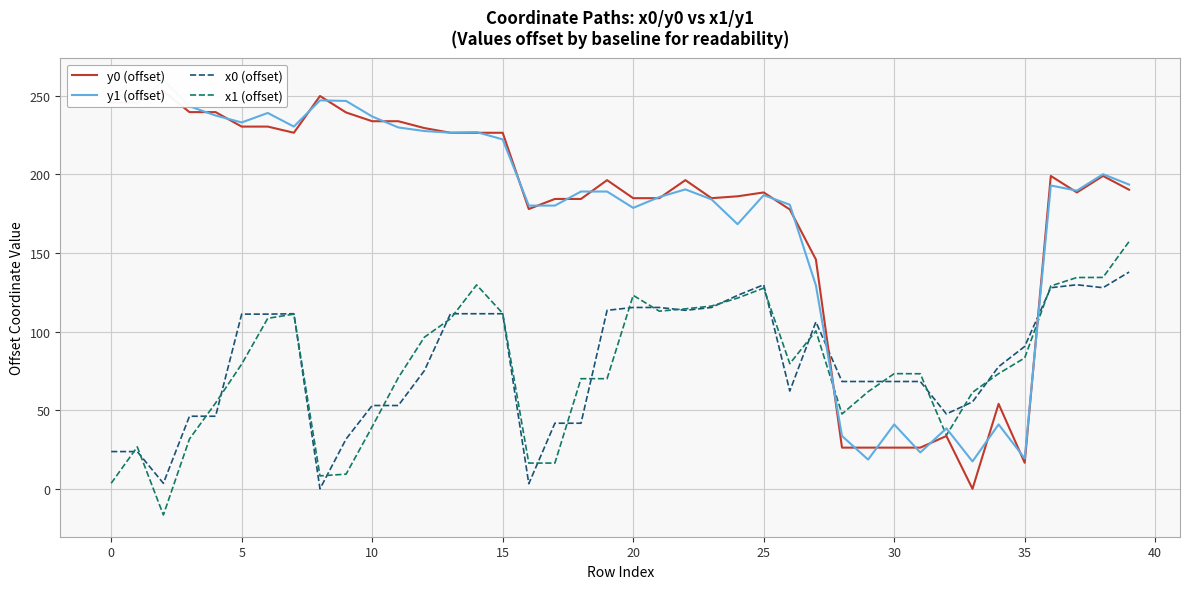

Reading left to right, list all the values displayed in this chart.

y0 (offset): 245.7	245.7	252.9	239.6	239.6	230.4	230.4	226.5	249.9	239.4	233.9	233.9	229.5	226.5	226.5	226.5	178.0	184.4	184.4	196.4	184.9	184.9	196.4	184.9	186.1	188.5	177.7	145.9	26.2	26.2	26.2	26.2	33.6	0.0	54.1	16.6	199.0	188.5	199.0	190.3
y1 (offset): 252.9	244.7	260.0	243.4	237.5	233.1	239.1	230.4	247.1	246.8	236.9	229.9	227.6	226.6	226.9	222.3	180.2	180.2	189.1	189.1	178.7	185.6	190.5	184.2	168.3	186.8	180.7	129.4	33.6	18.6	41.0	23.1	38.5	17.4	41.0	19.3	193.0	189.7	200.2	193.5
x0 (offset): 23.7	23.7	3.5	46.2	46.2	111.1	111.1	111.4	0.0	31.7	53.0	53.0	75.2	111.4	111.4	111.4	3.3	41.7	41.7	113.6	115.4	115.4	113.6	115.4	123.1	129.8	62.2	106.2	68.3	68.3	68.3	68.3	47.6	55.3	77.7	90.6	127.9	129.8	127.9	137.9
x1 (offset): 3.5	26.7	-16.6	31.7	54.6	79.3	108.5	111.1	8.2	9.3	39.5	70.7	96.5	108.2	129.7	111.6	16.4	16.4	70.1	70.1	123.1	113.0	114.5	116.3	121.4	127.7	79.6	100.4	47.6	61.8	73.3	73.2	34.1	61.4	73.3	83.3	129.1	134.4	134.5	157.3